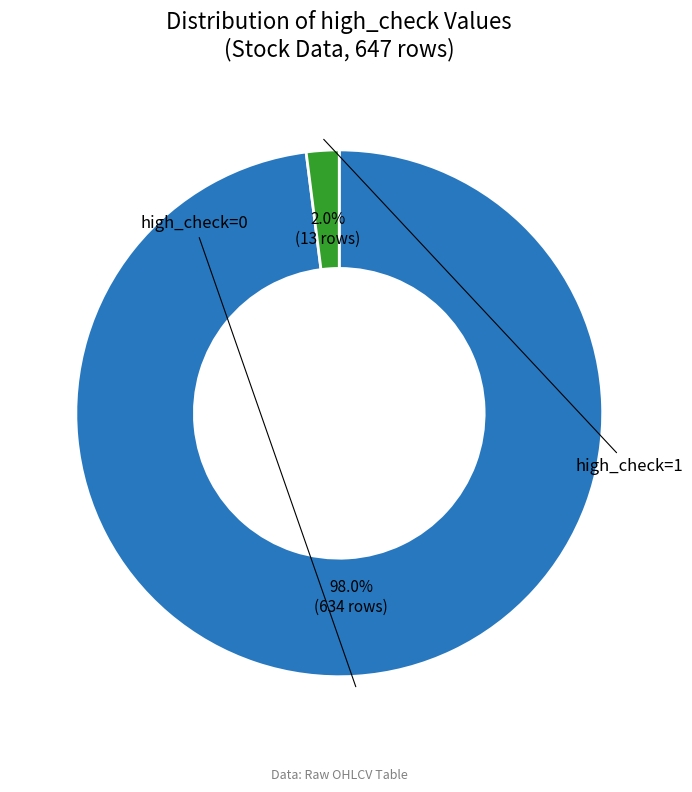

Is there a majority slice in this chart?

Yes